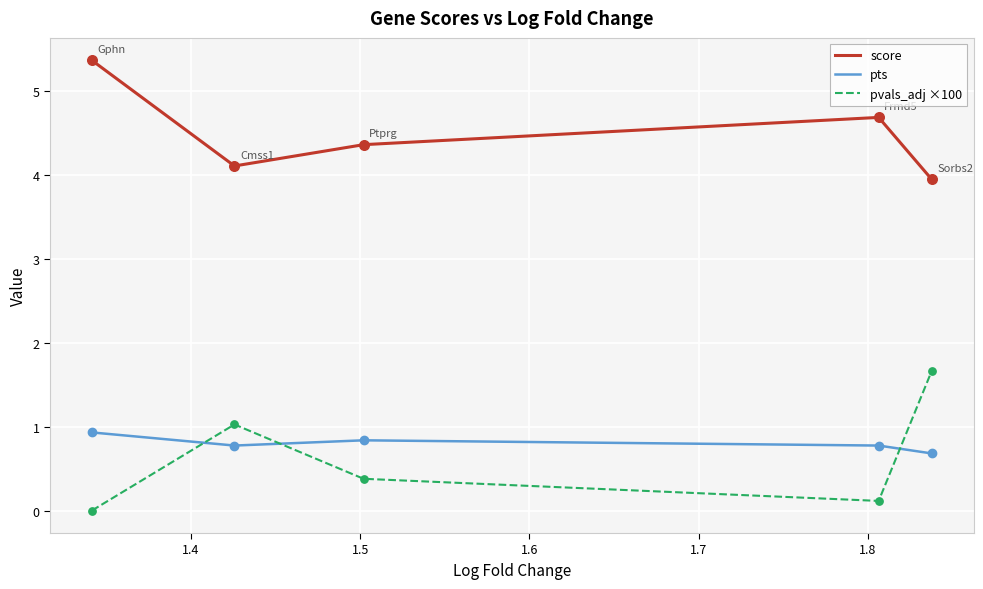

Which series has the largest total across all categories?

score